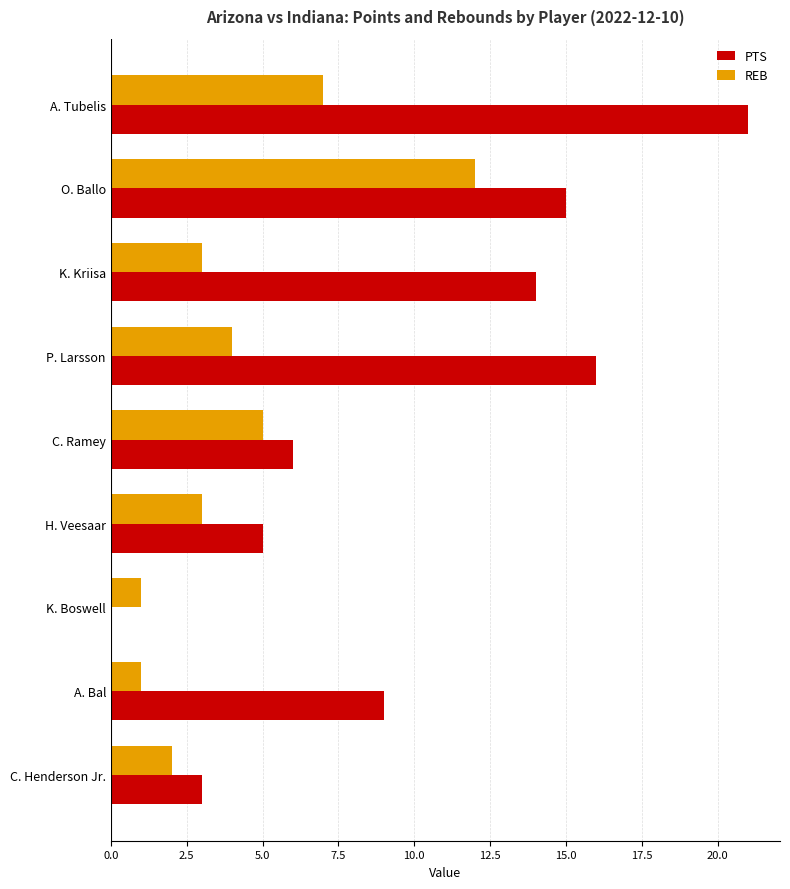

Where is PTS nearest to the value 10?

A. Bal